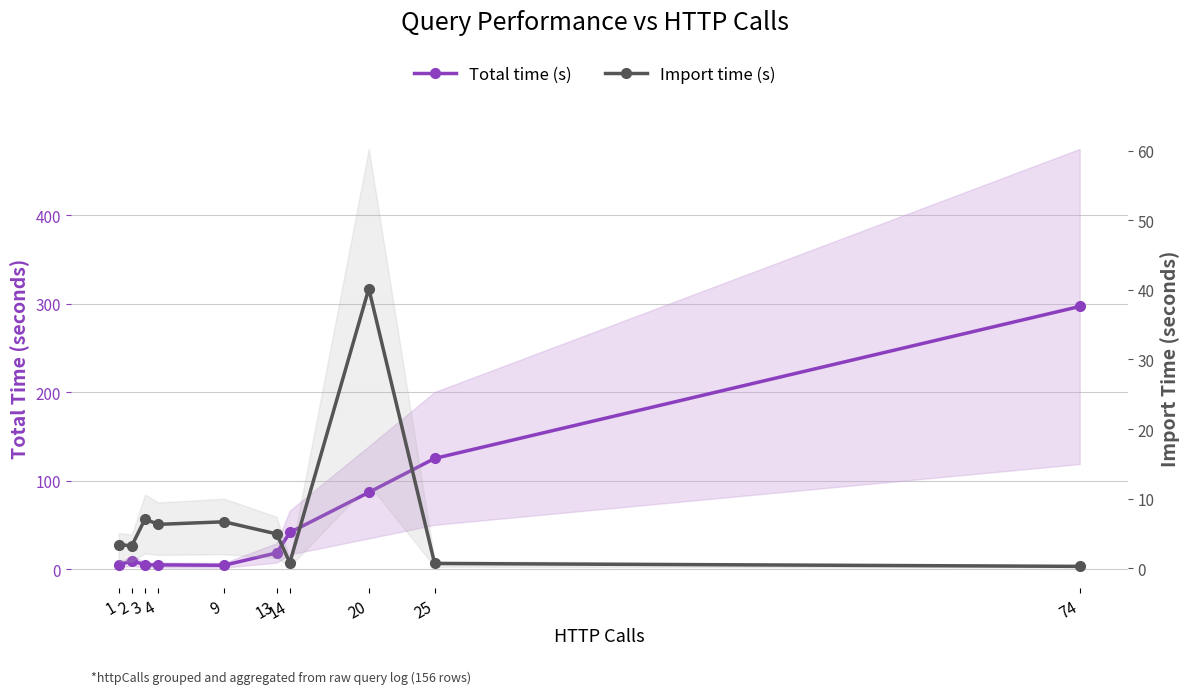

Between 4 and 20, which series saw the biggest shift?

Total time (s)